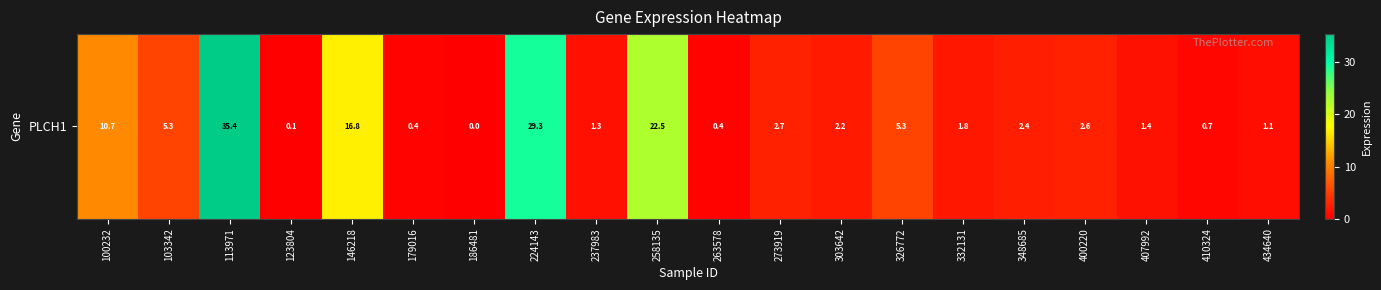

Reading left to right, extract all data points from this chart.

100232=10.7	103342=5.3	113971=35.4	123804=0.1	146218=16.8	179016=0.4	186481=0.0	224143=29.3	237983=1.3	258135=22.5	263578=0.4	273919=2.7	303642=2.2	326772=5.3	332131=1.8	348685=2.4	400220=2.6	407992=1.4	410324=0.7	434640=1.1